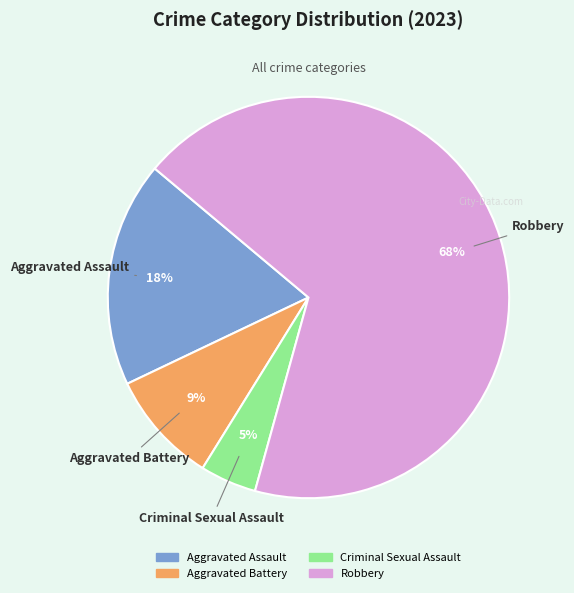

Does Robbery account for over 50% of the chart?

Yes